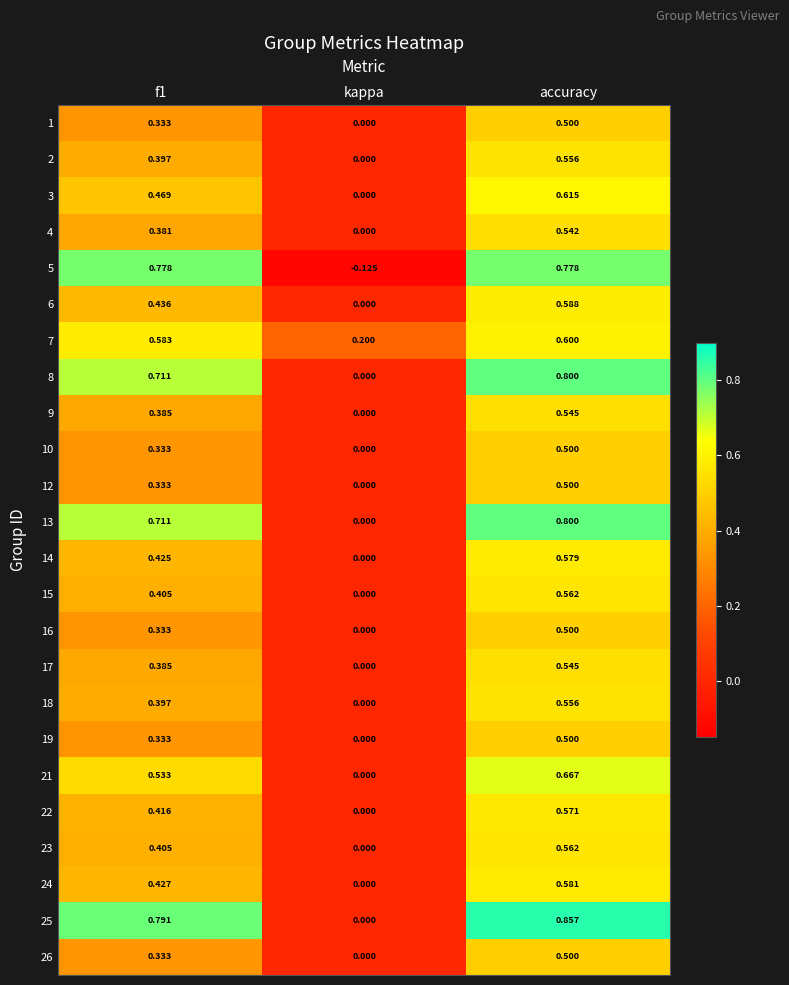

Where is 26 nearest to the value 0?

kappa